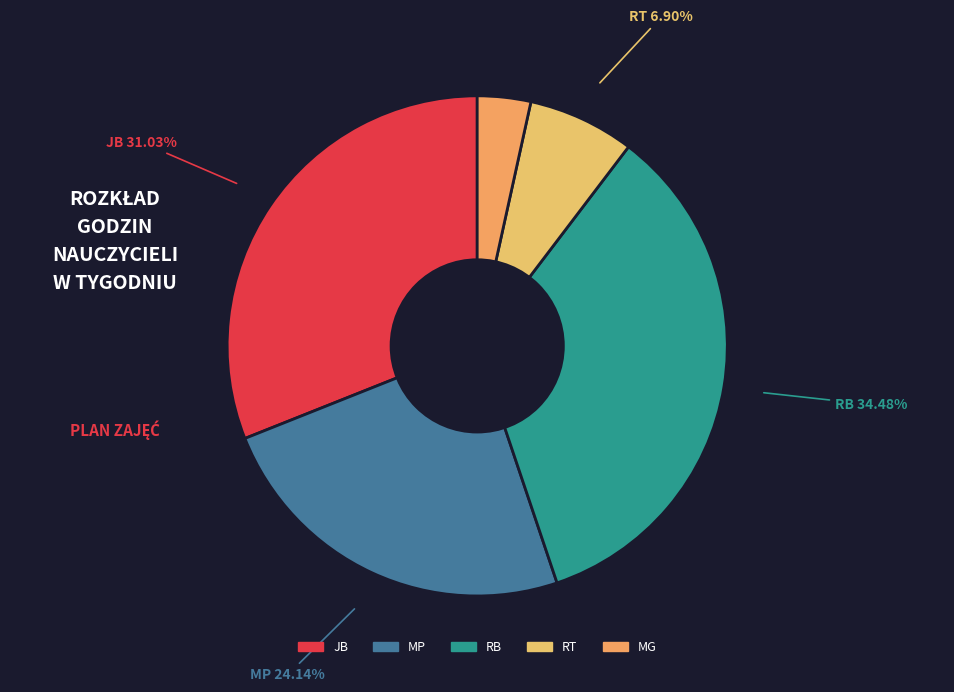

To the nearest percent, what is the difference between the MG and RT slice percentages?

3%